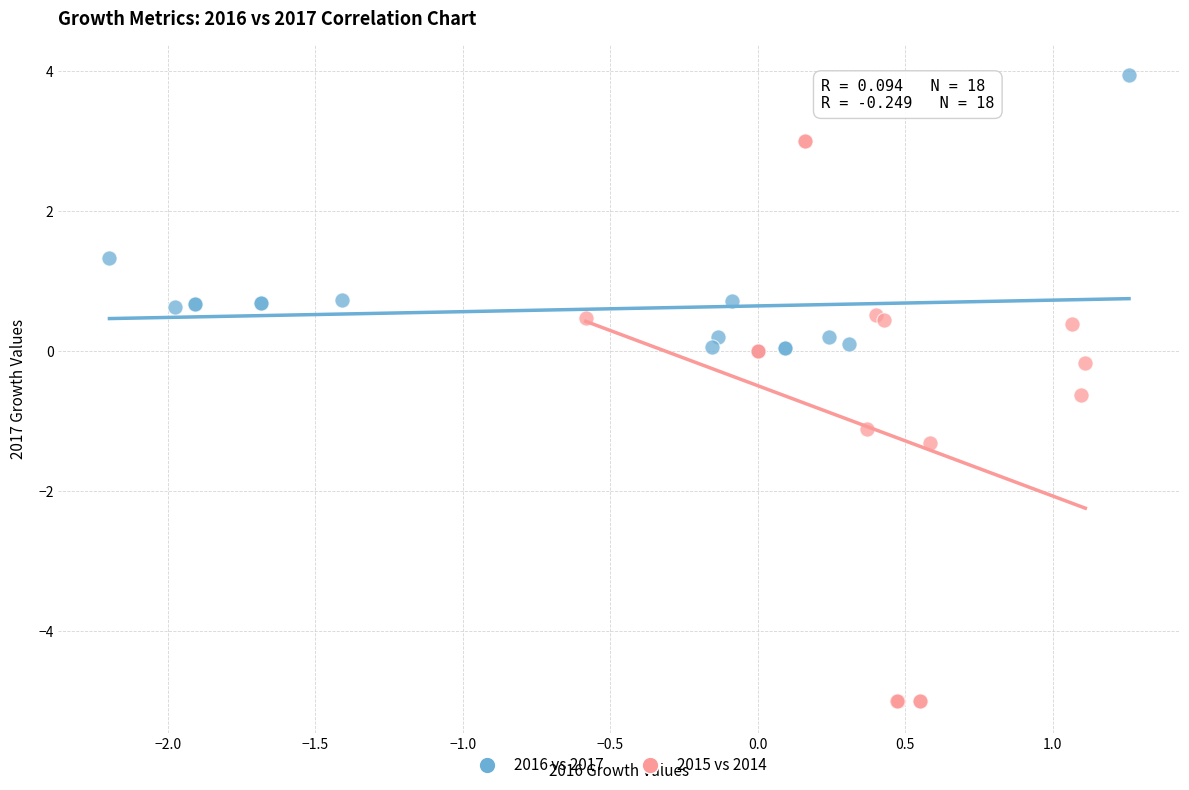

Which series has the widest spread of Y values?

2015 vs 2014